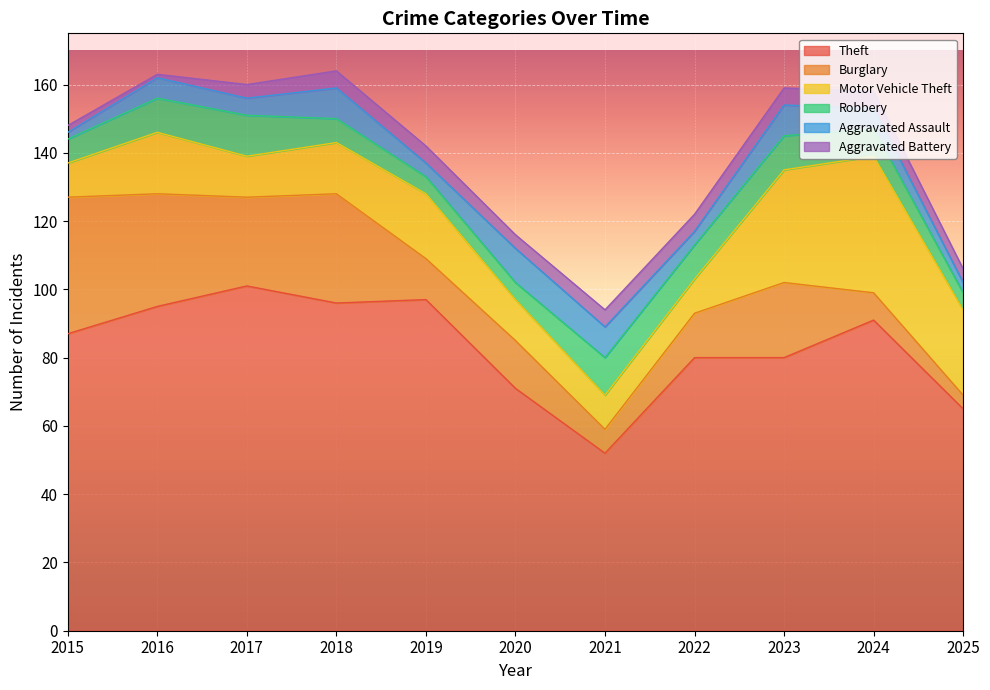

True or false: Motor Vehicle Theft and Theft intersect in this chart.

False